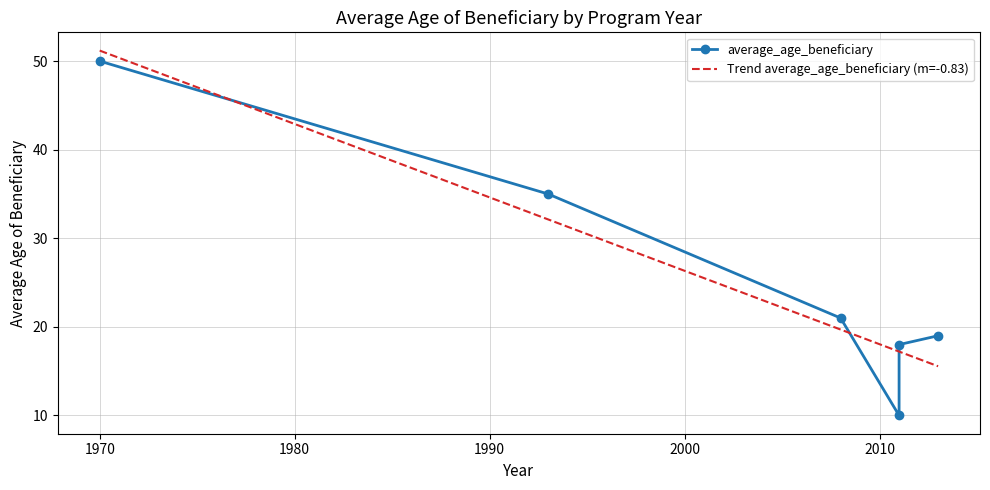

Is this an area chart (filled region under the line)?

No